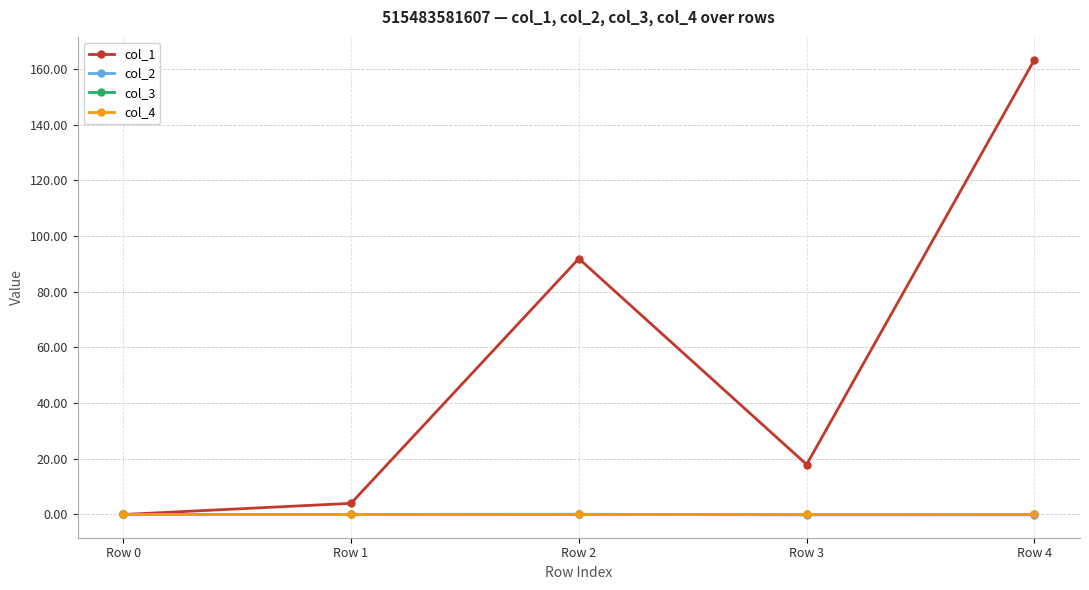

Which series has the largest total across all categories?

col_1